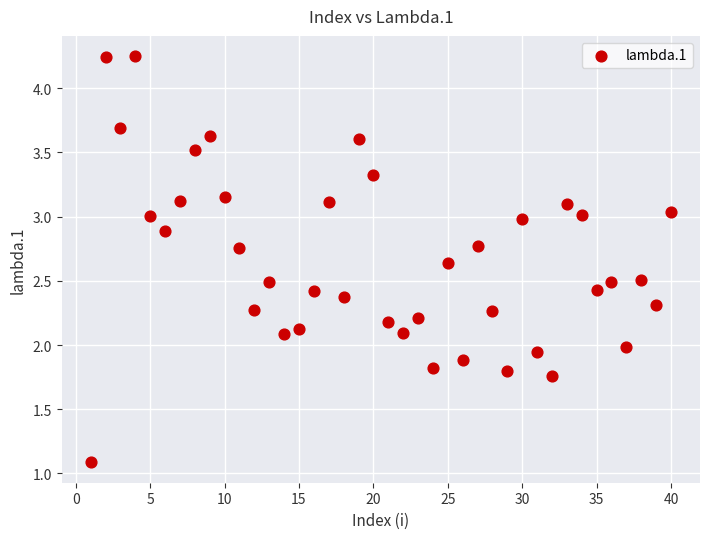

What is the range of X values (max minus min)?

39.0